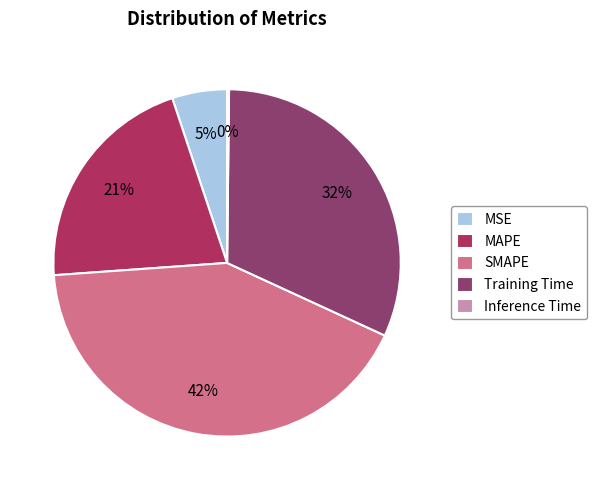

Do MSE and MAPE together represent more than half of the pie?

No